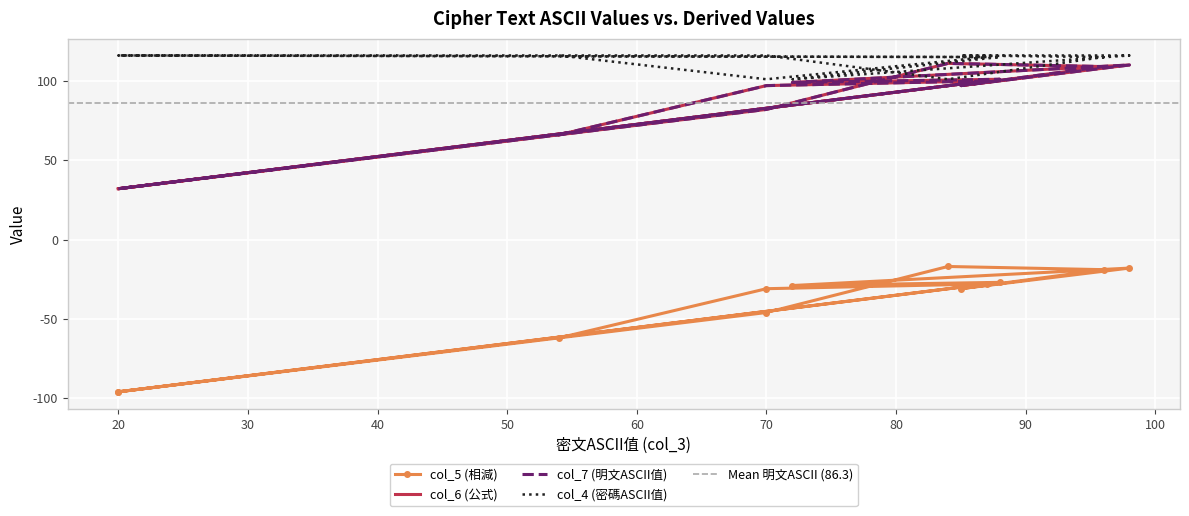

What is the minimum value for col_6 (公式)?

32